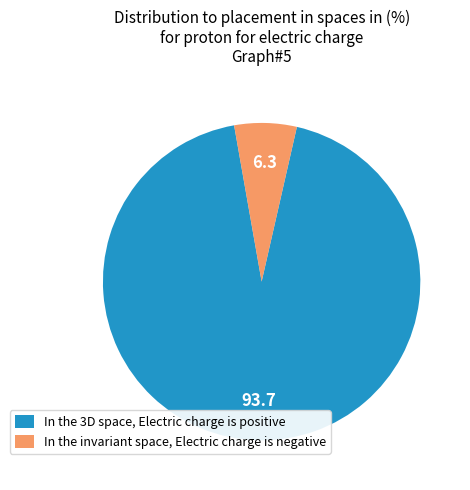

The In the 3D space, Electric charge is positive slice represents 94% of the pie. True or false?

True